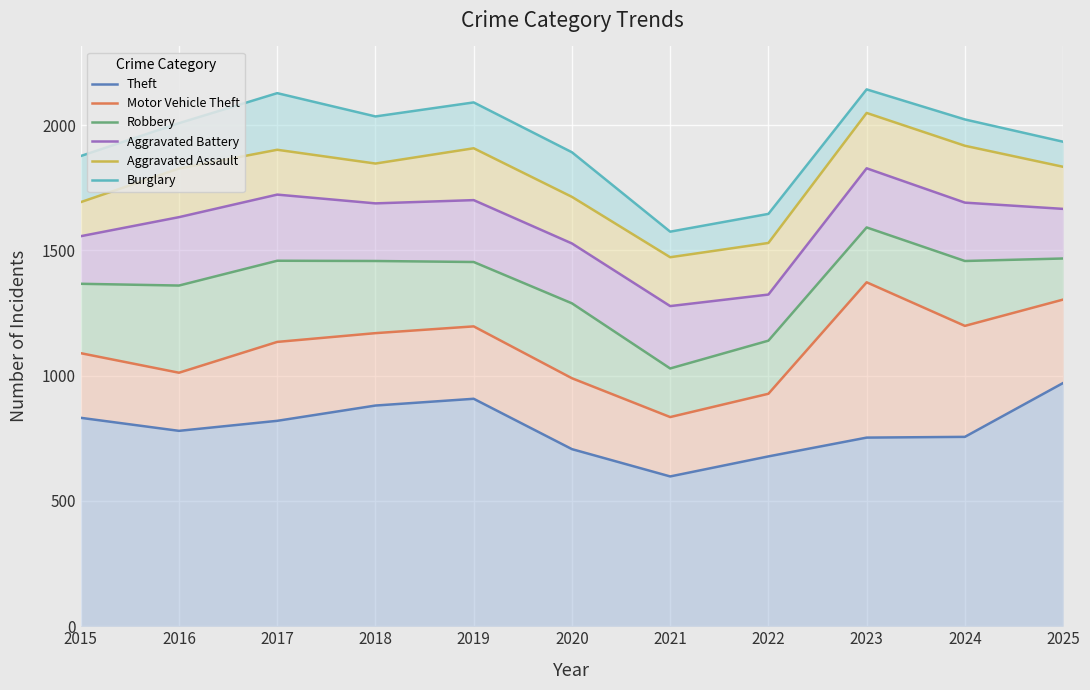

What are all the series names shown in the legend?

Theft, Motor Vehicle Theft, Robbery, Aggravated Battery, Aggravated Assault, Burglary